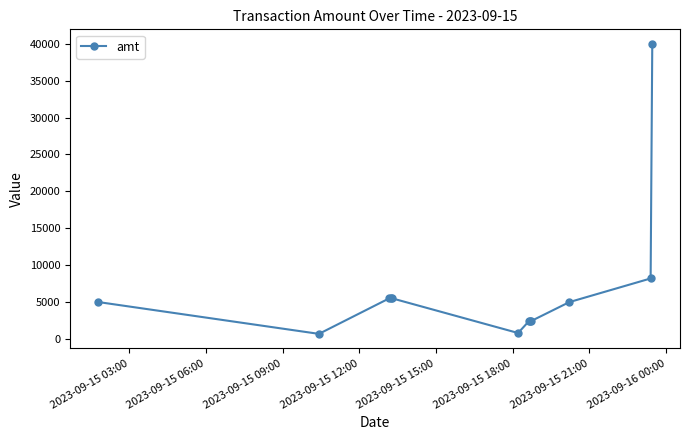

What is the minimum value shown in the chart?

674